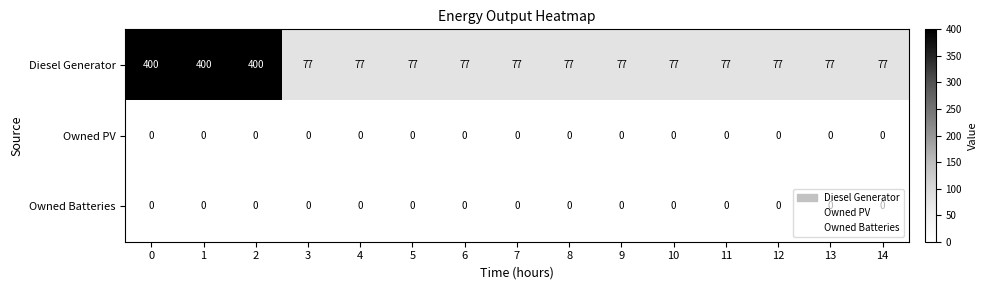

What is the total value across all series at 2?

400